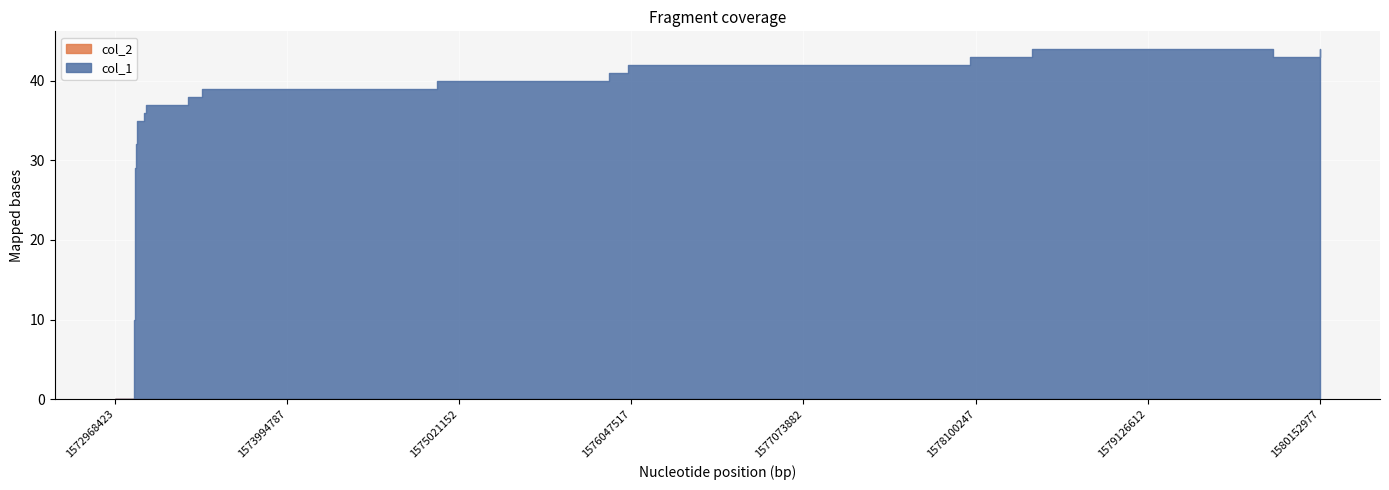

True or false: col_1 and col_2 cross at least once.

False